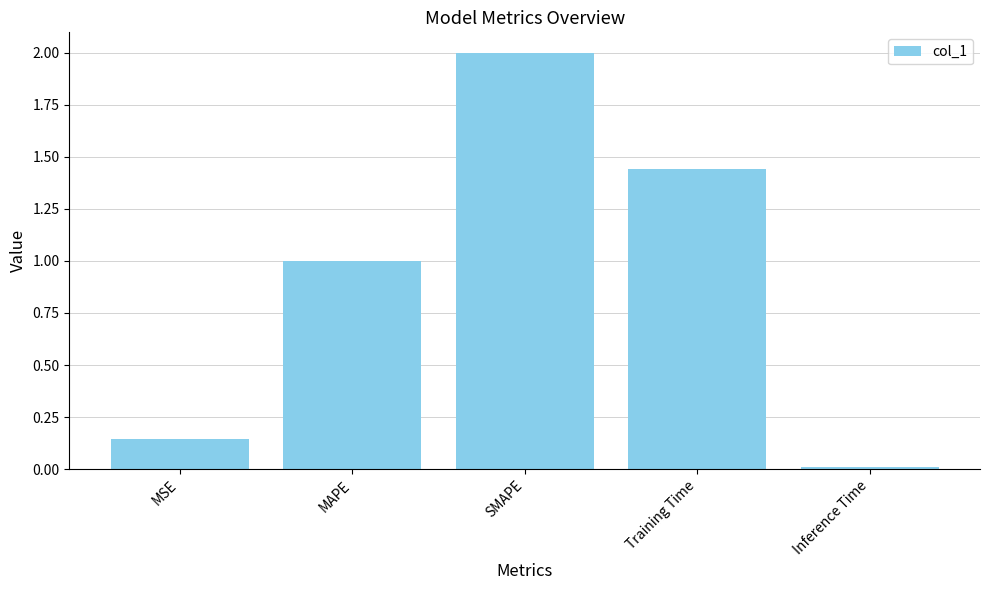

What is the average value?

0.9